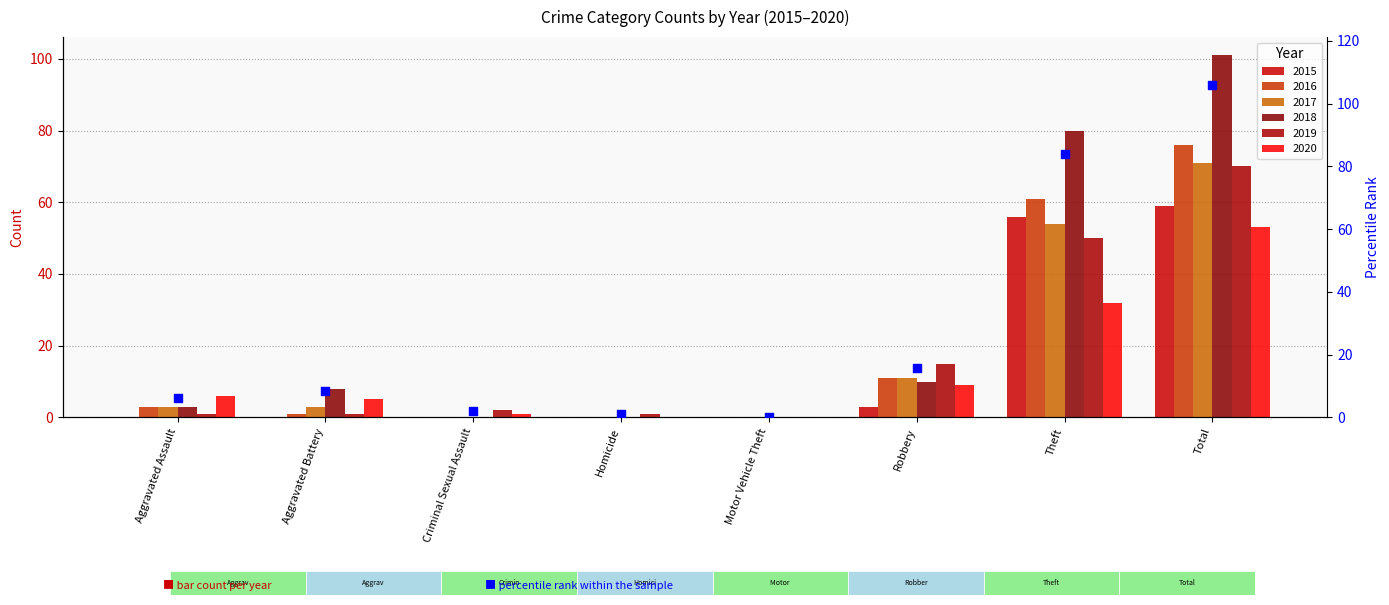

Between Criminal Sexual Assault and Robbery, which is larger?

Robbery